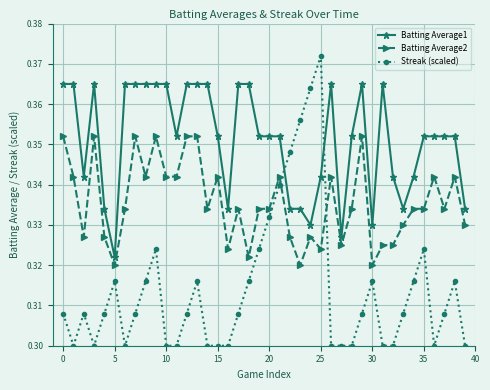

True or false: Batting Average2 and Batting Average1 intersect in this chart.

False